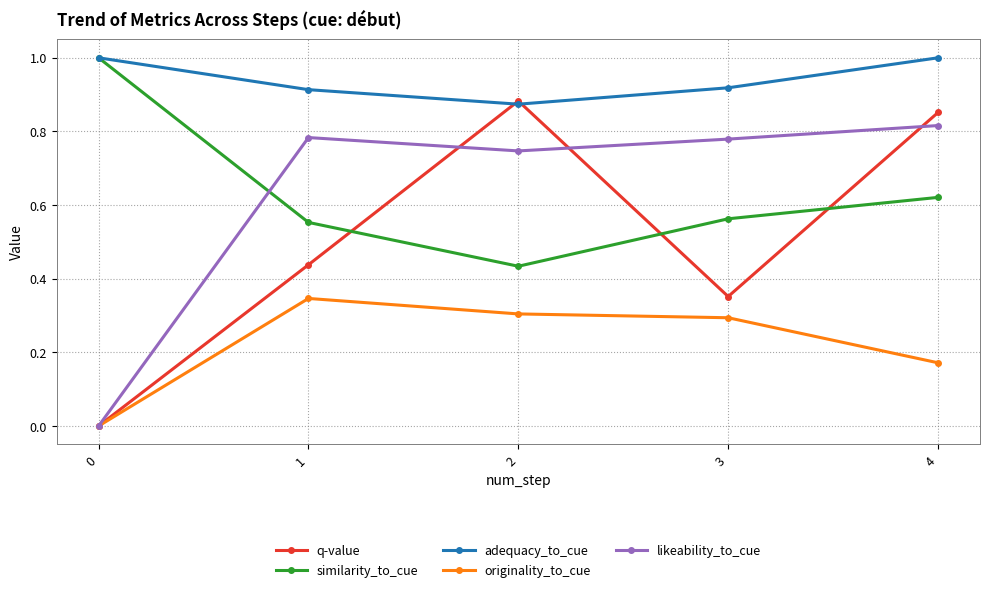

Where is the first local minimum for similarity_to_cue?

2